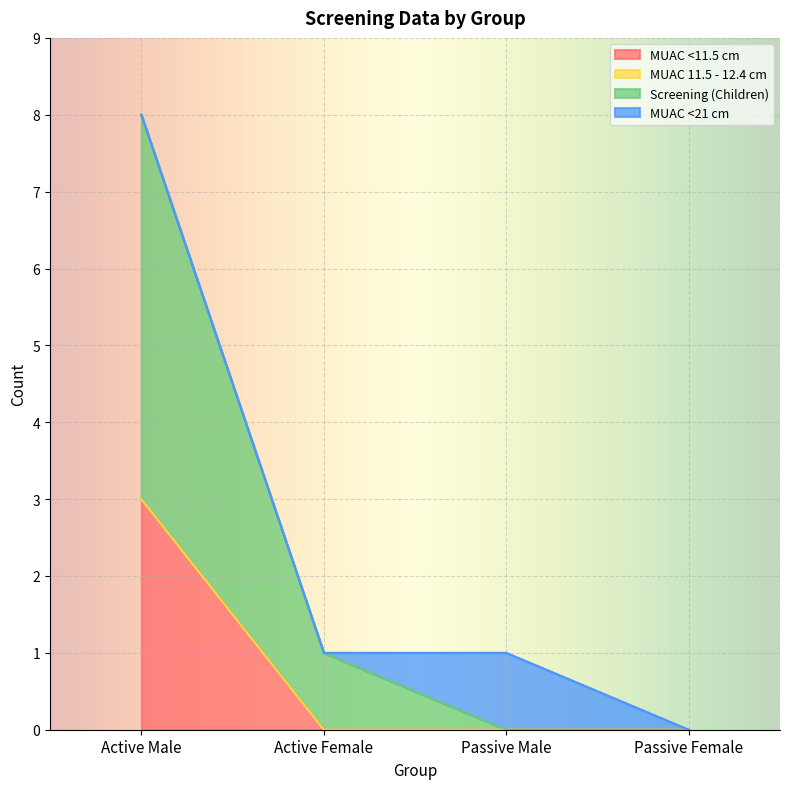

What is the total value across all series at Active Male?

8